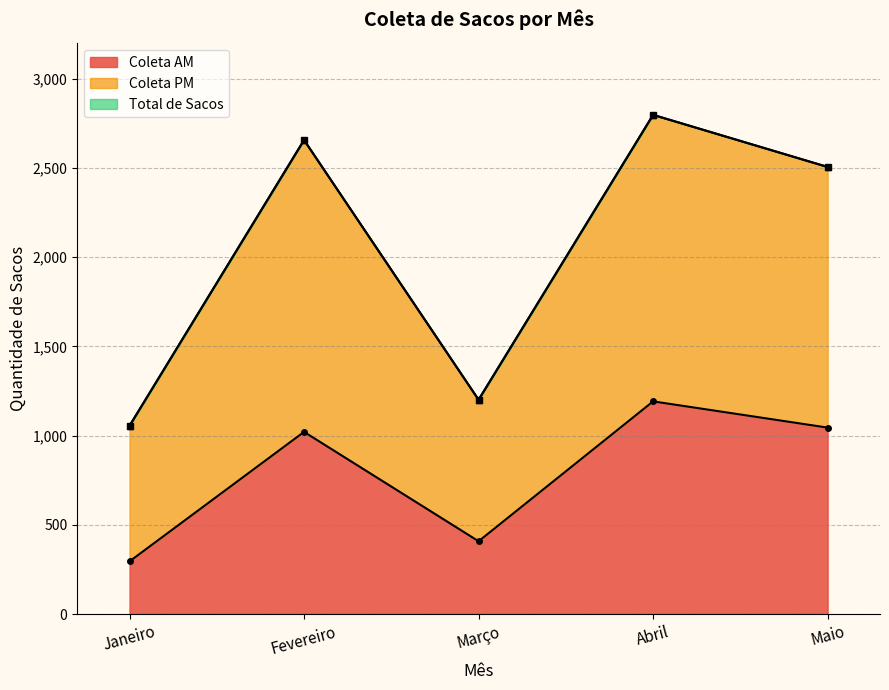

What position from the left is Fevereiro?

2